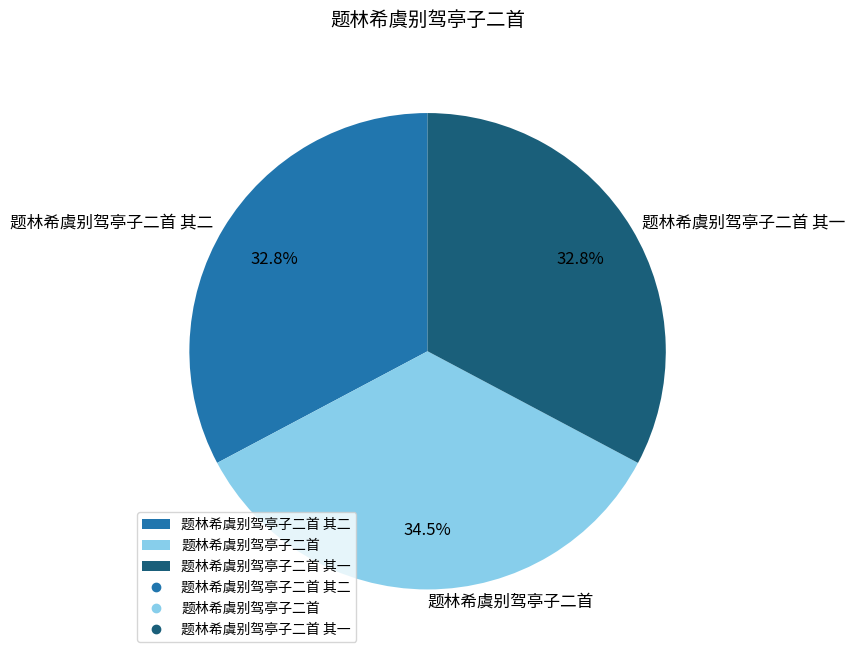

To the nearest percent, what is the combined percentage of 题林希虞别驾亭子二首 and 题林希虞别驾亭子二首 其二?

67%